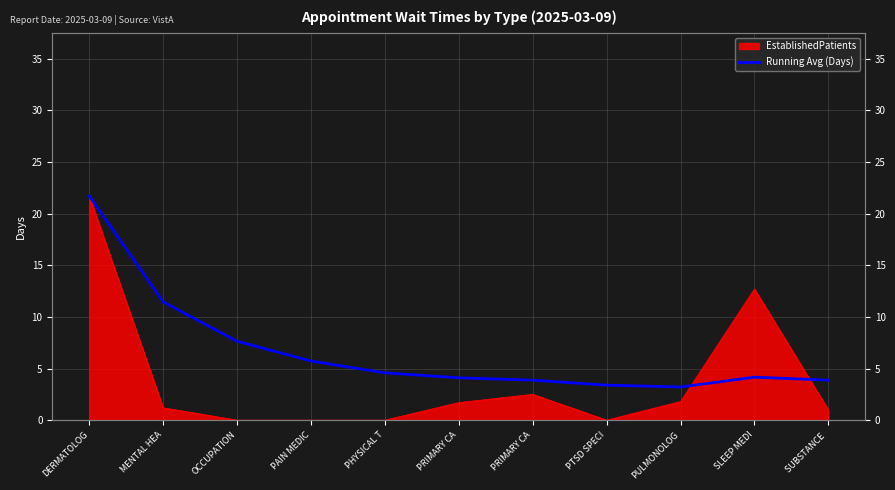

How many interior local peaks (higher than both neighbors) does the data have?

1